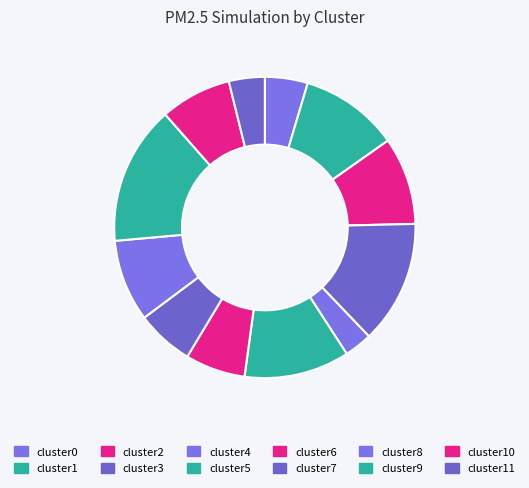

How many segments does this pie chart have?

12